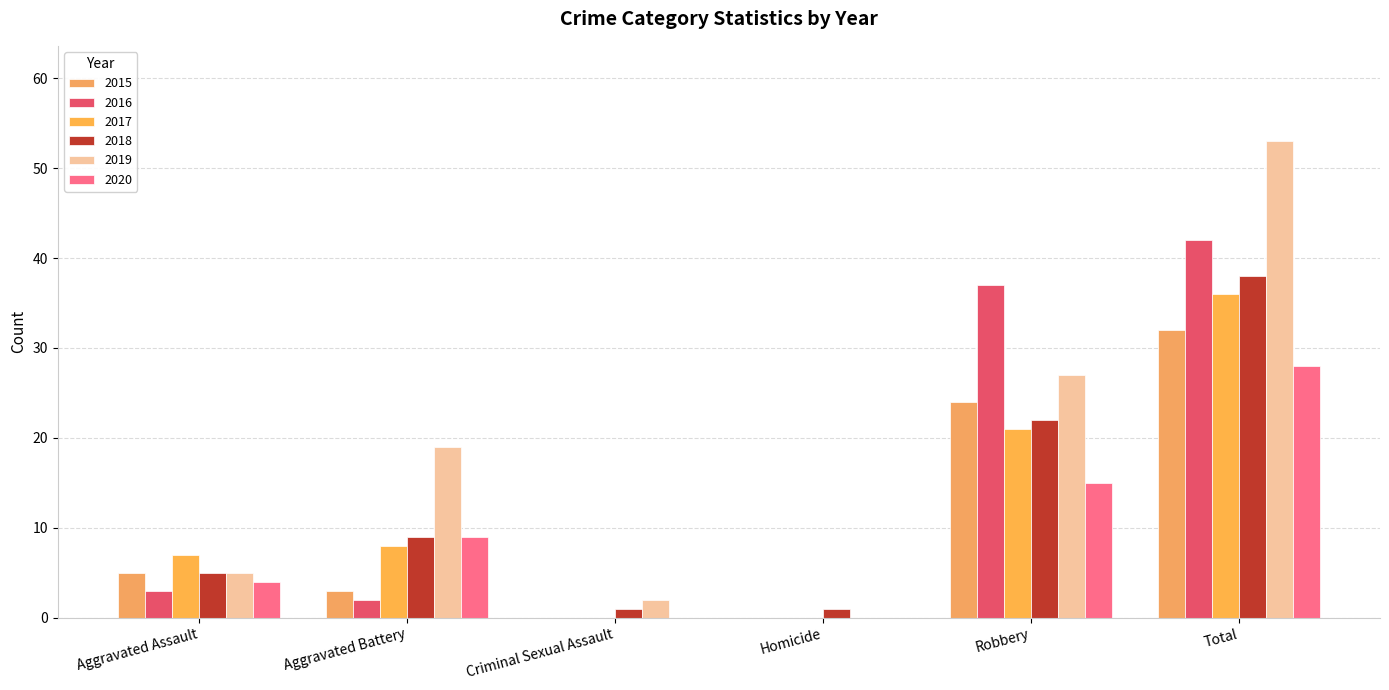

Reading right to left, list all the values displayed in this chart.

2015: 32	24	0	0	3	5
2016: 42	37	0	0	2	3
2017: 36	21	0	0	8	7
2018: 38	22	1	1	9	5
2019: 53	27	0	2	19	5
2020: 28	15	0	0	9	4